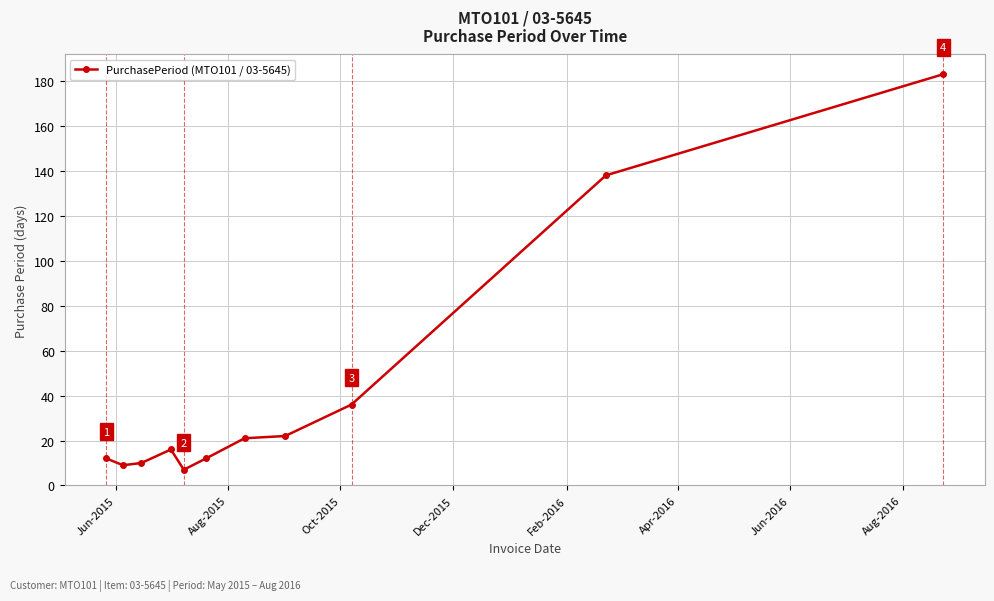

What is the average value?

42